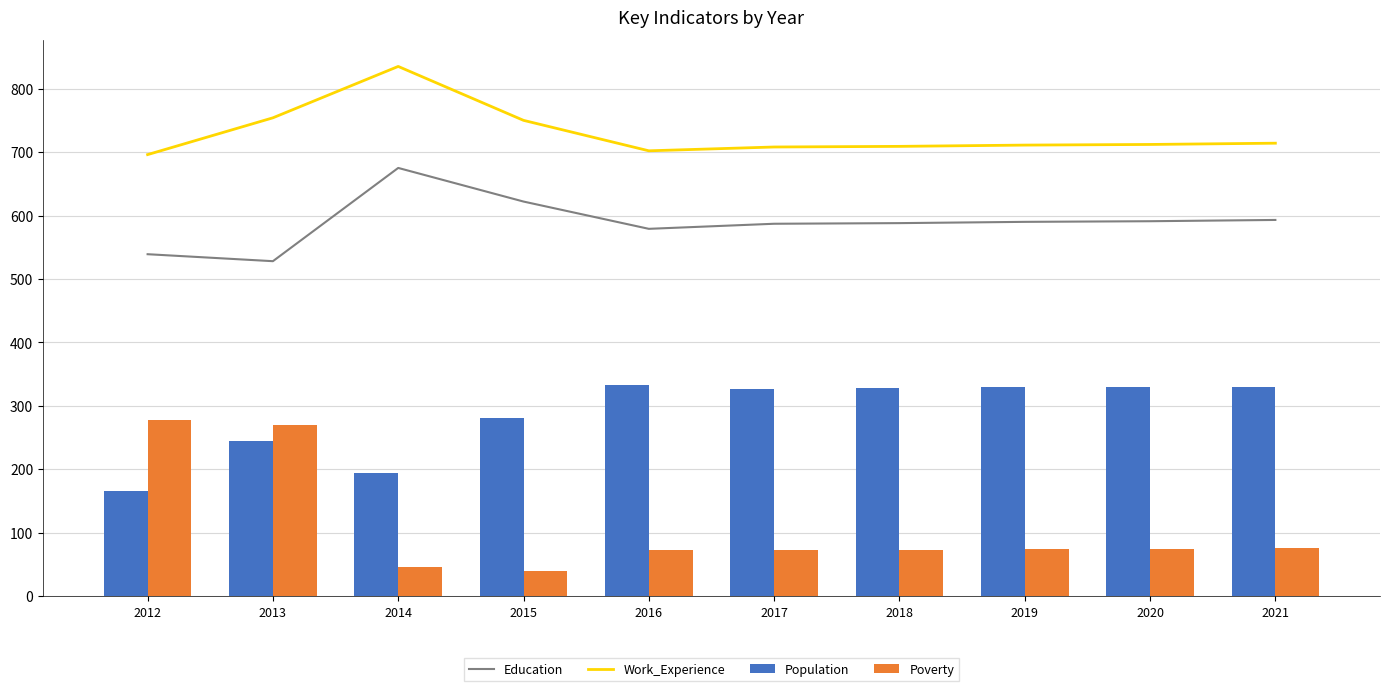

Which series changed the most between 2012 and 2018?

Poverty